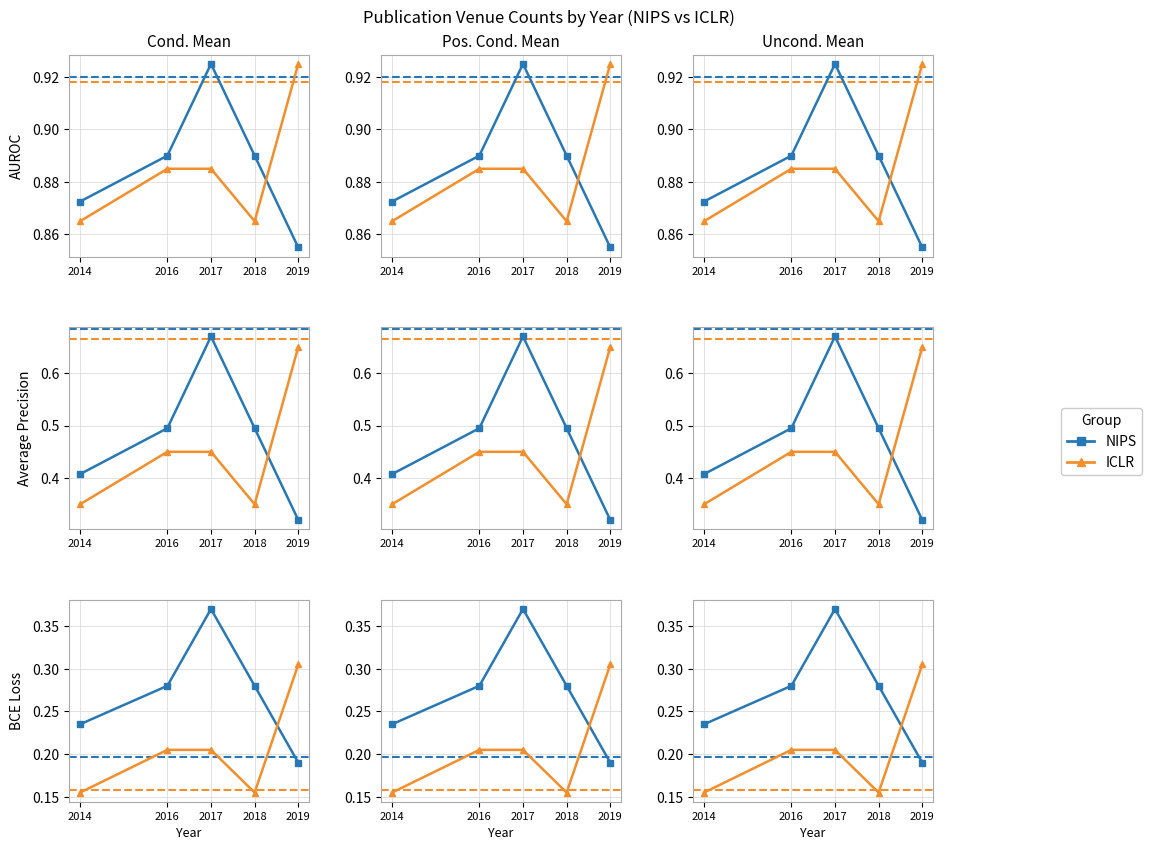

Reading right to left, transcribe all the data shown in this chart.

NIPS: 0.2	0.3	0.4	0.3	0.2
ICLR: 0.3	0.2	0.2	0.2	0.2